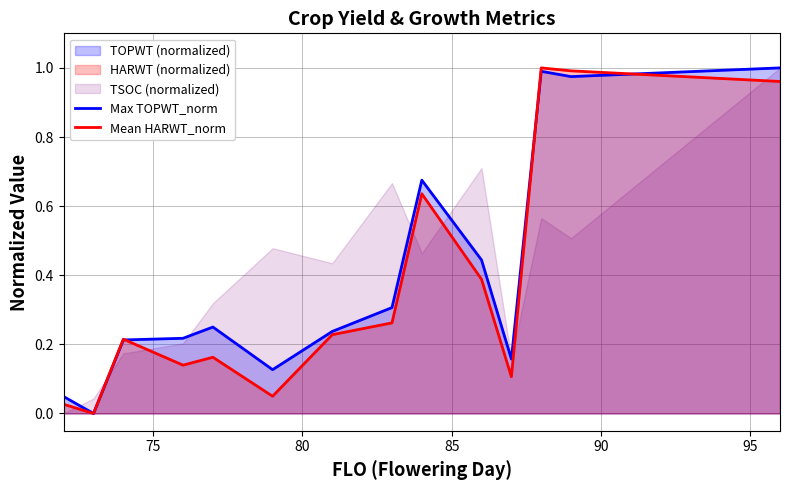

Which series has the largest total across all categories?

Max TOPWT_norm